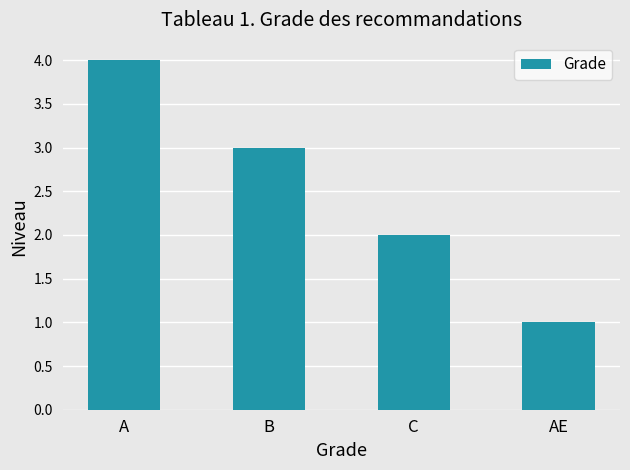

What is the sum of all values?

10